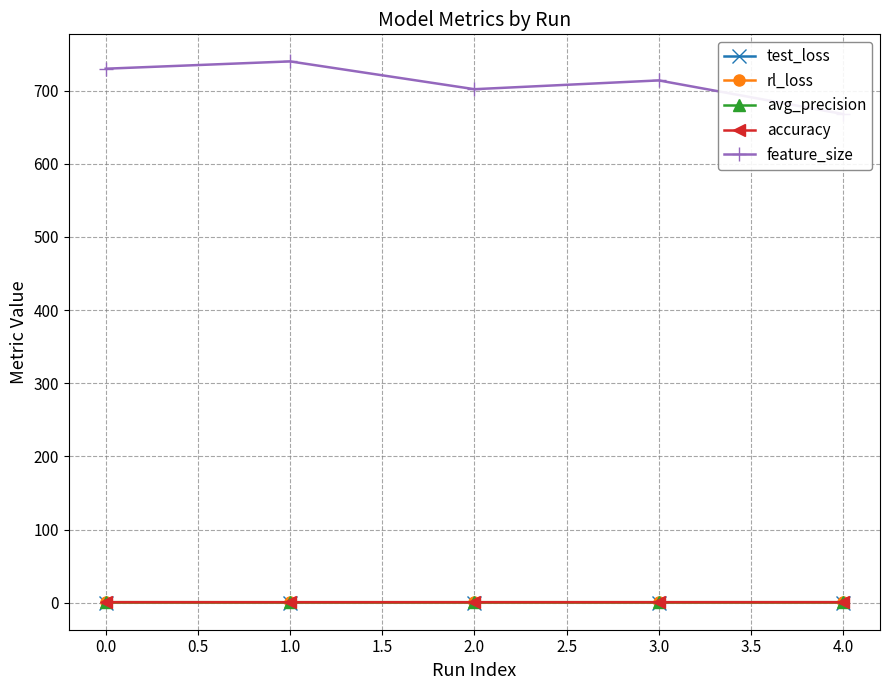

True or false: rl_loss has a value of 0.1 at 2.0.

False